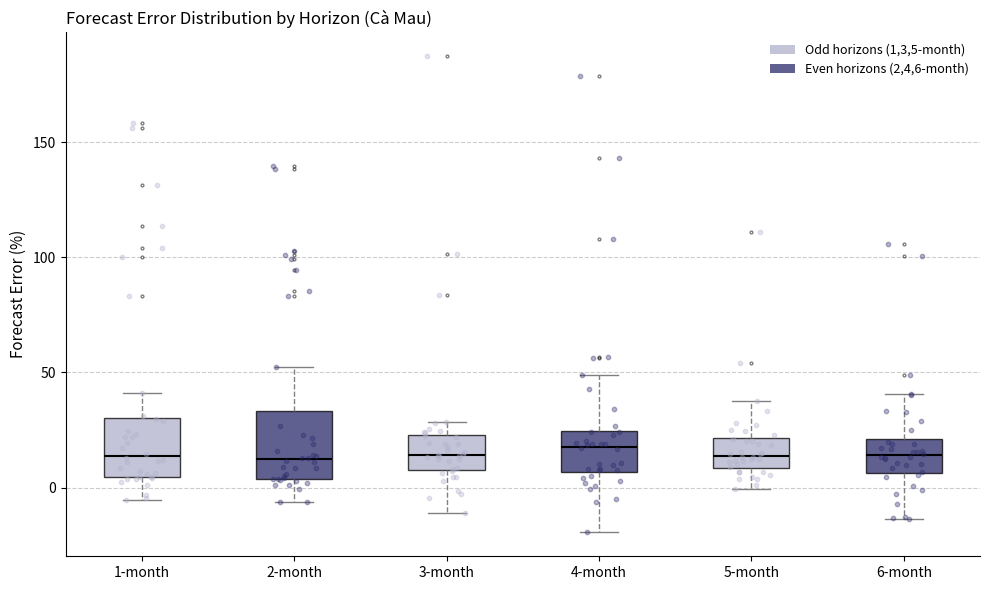

Reading left to right, transcribe this box plot: for each box, give where its median line is, the range the box spans, and where its two whiskers end, as read against the y-axis. The values are not printed on the chart, so give them approximately, as read against the axis.

1-month: median 15, box 5 to 30, whiskers -5 to 40
2-month: median 10, box 5 to 35, whiskers -5 to 50
3-month: median 15, box 10 to 25, whiskers -10 to 30
4-month: median 20, box 5 to 25, whiskers -20 to 50
5-month: median 15, box 10 to 20, whiskers 0 to 40
6-month: median 15, box 5 to 20, whiskers -15 to 40